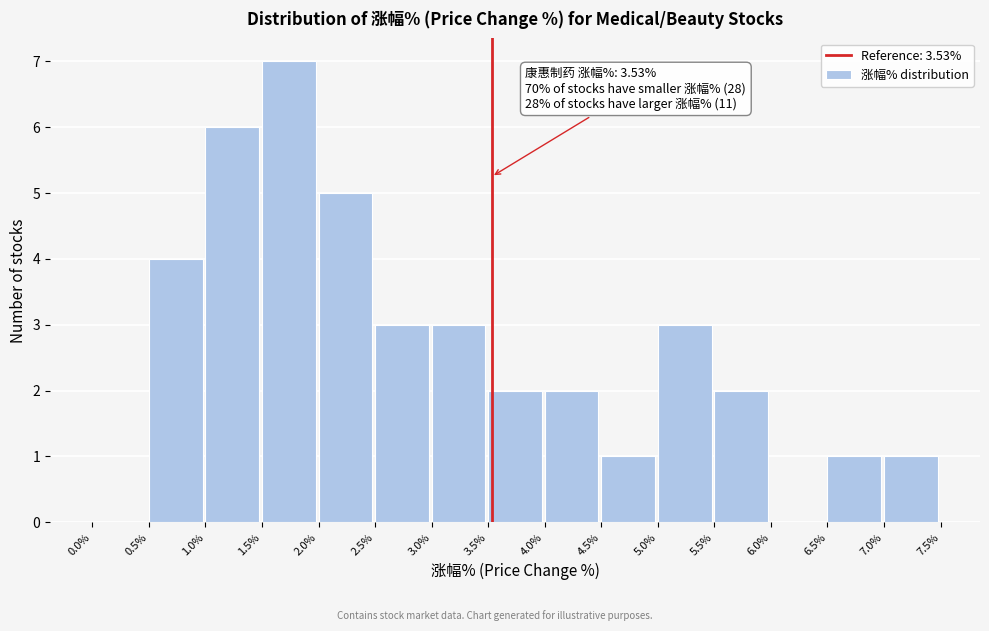

Which range on the x-axis has the tallest bar?

1.5% to 2.0%